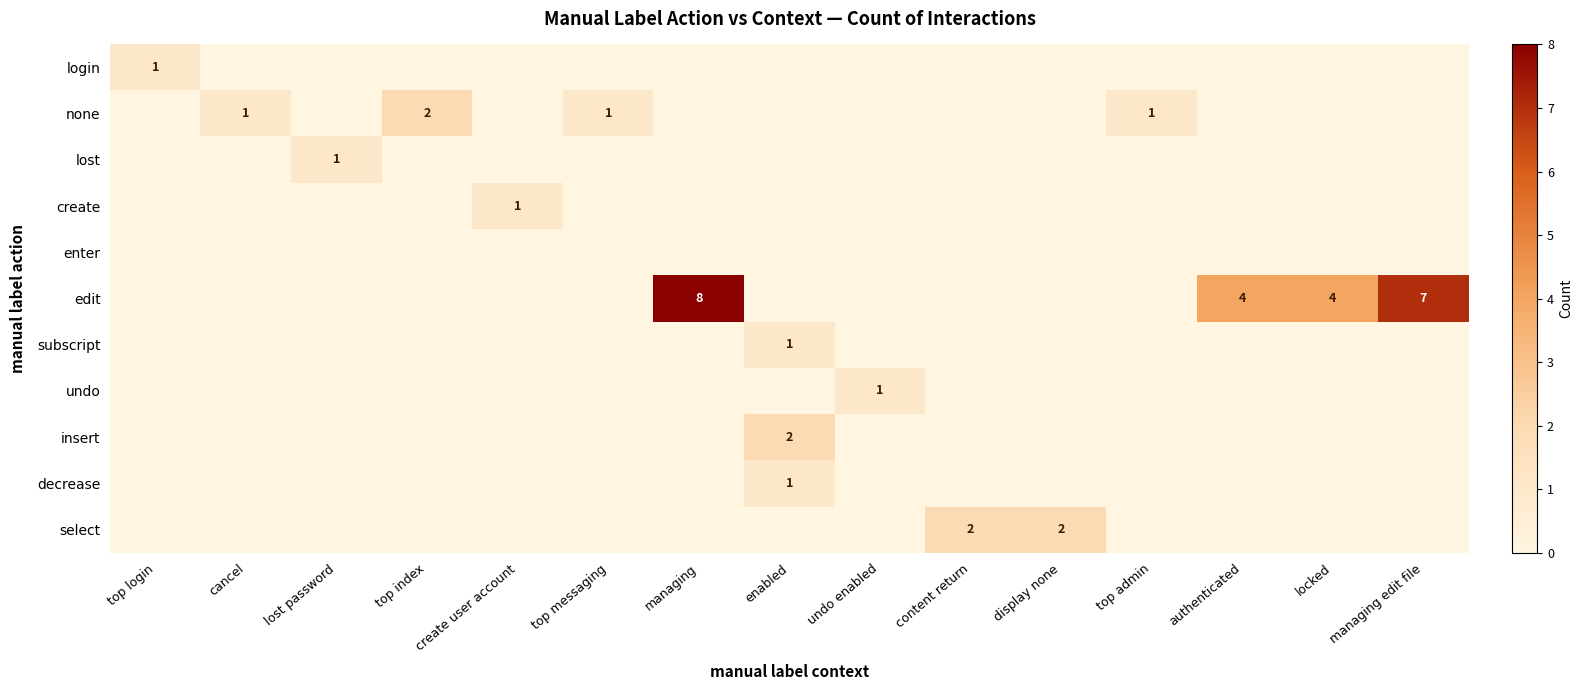

The value of enter at undo enabled is 0. True or false?

True